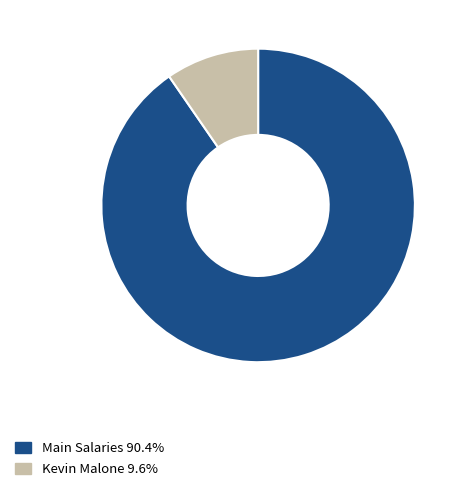

Do Main Salaries 90.4% and Kevin Malone 9.6% together represent more than half of the pie?

Yes